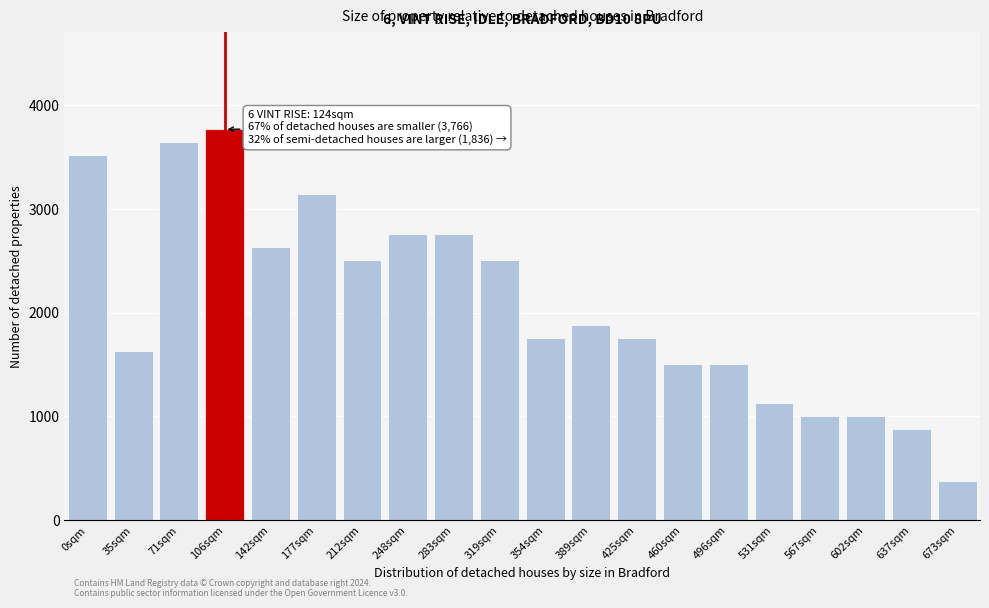

Reading left to right, what are all the values shown in this chart?

3514	1631	3640	3766	2636	3138	2510	2761	2761	2510	1757	1883	1757	1506	1506	1129	1004	1004	878	376